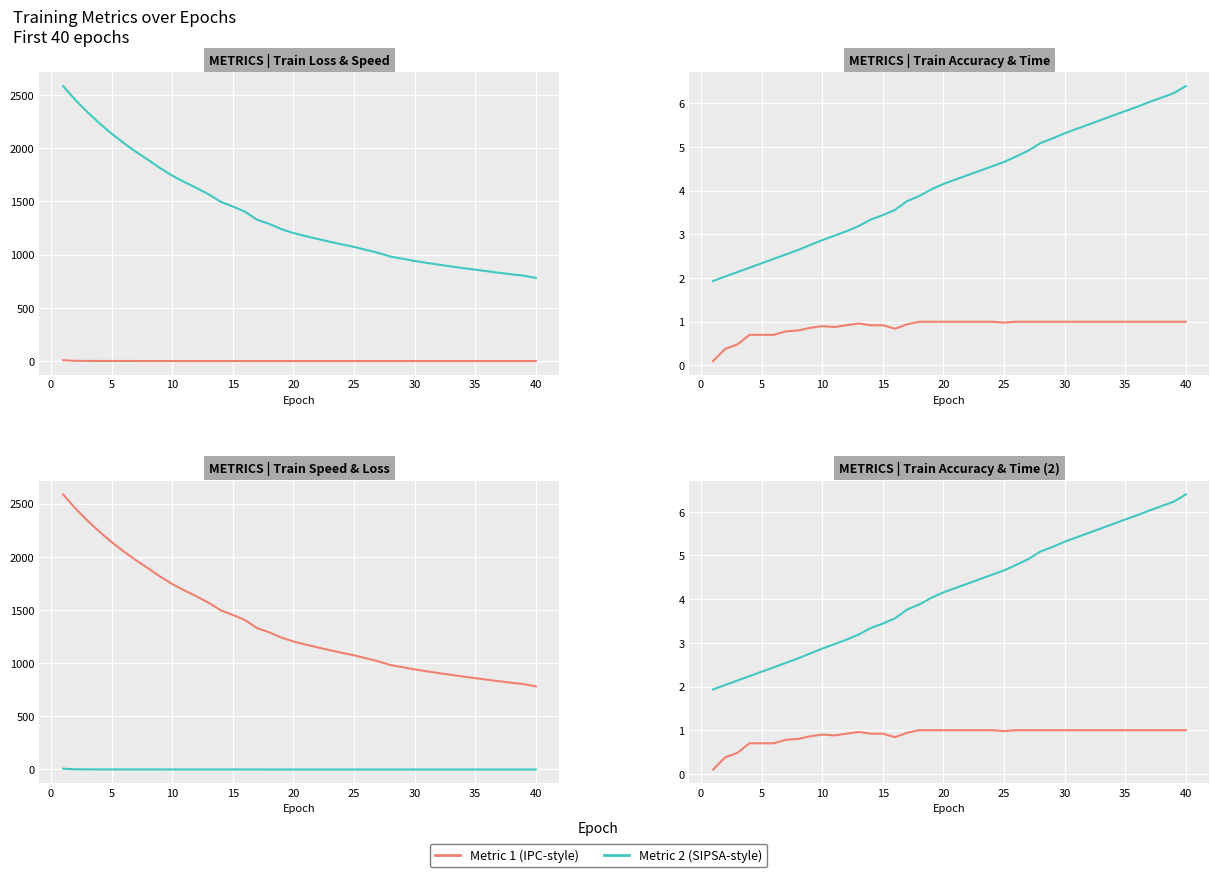

What is the value of the train_speed point at the 13th from the left?

1567.7